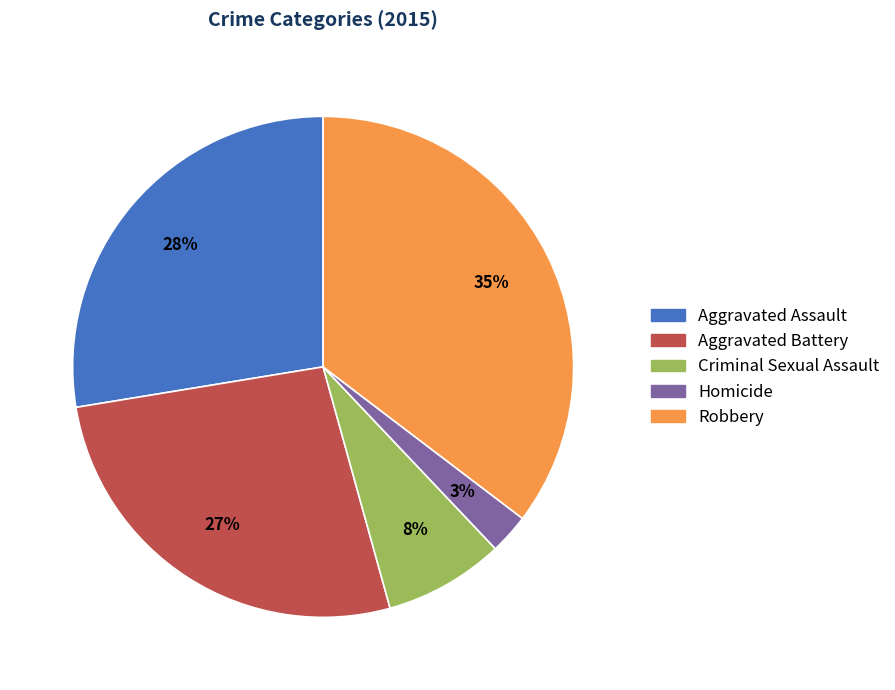

Is the sum of Homicide and Criminal Sexual Assault greater than half?

No